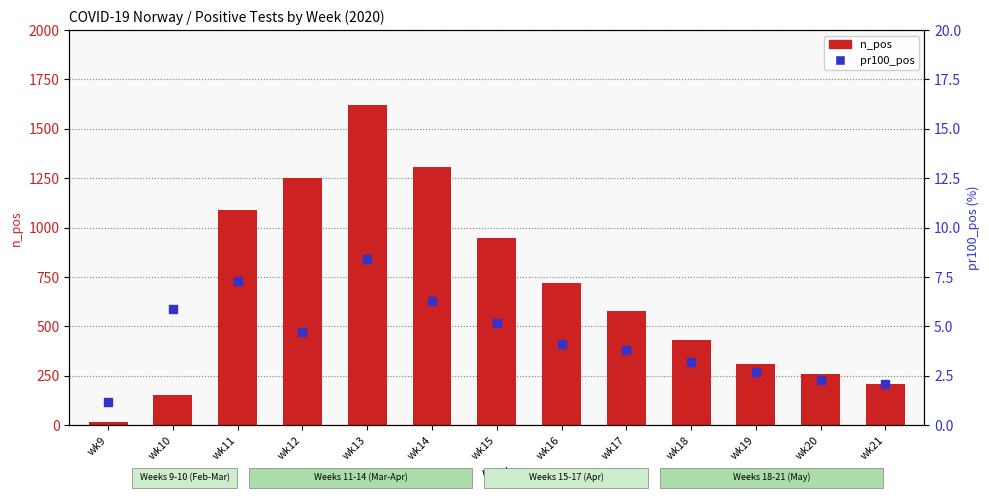

At how many categories does at least one series exceed 217?

10